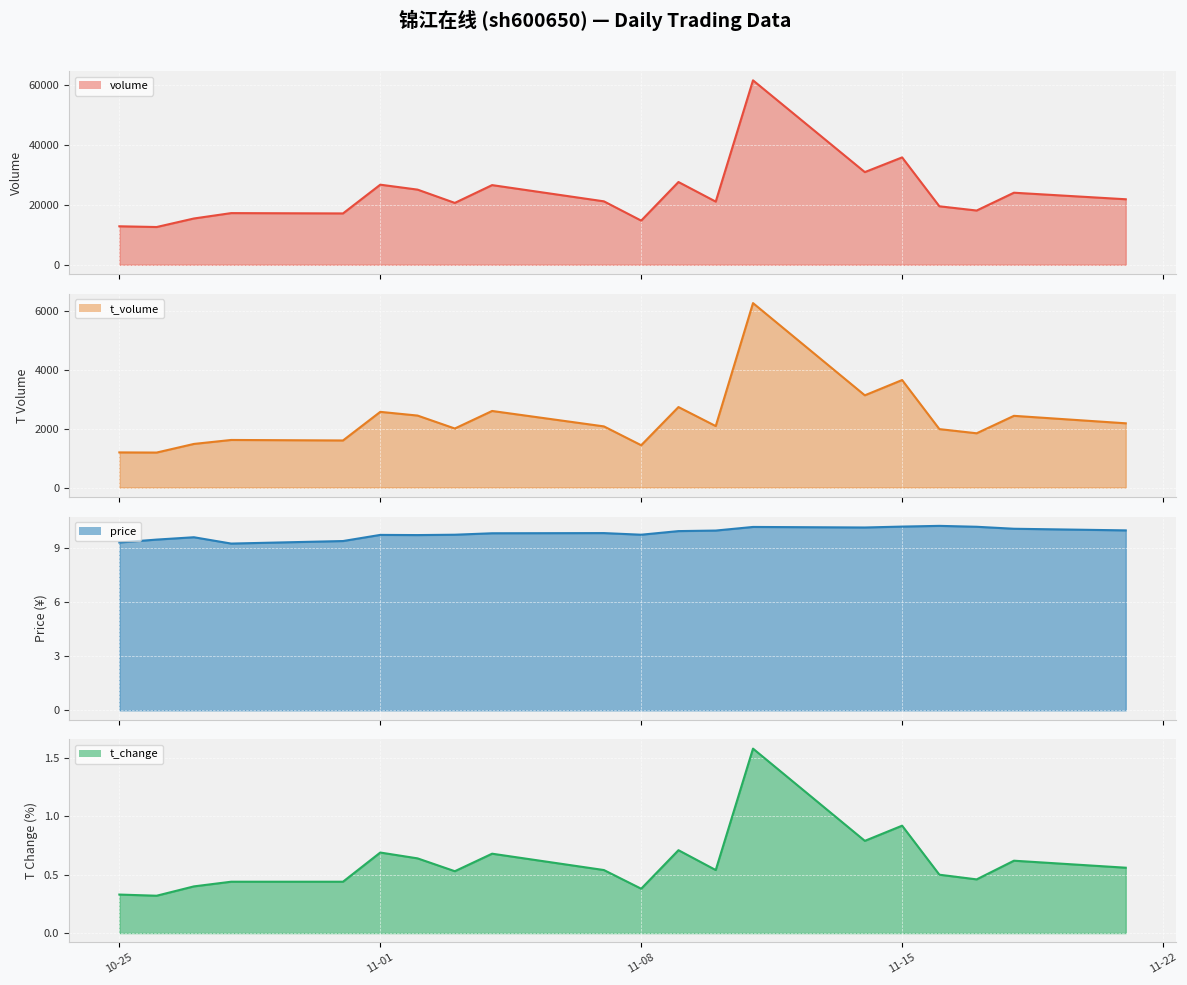

The t_change series shows 0.6 at 2022-11-21. True or false?

True